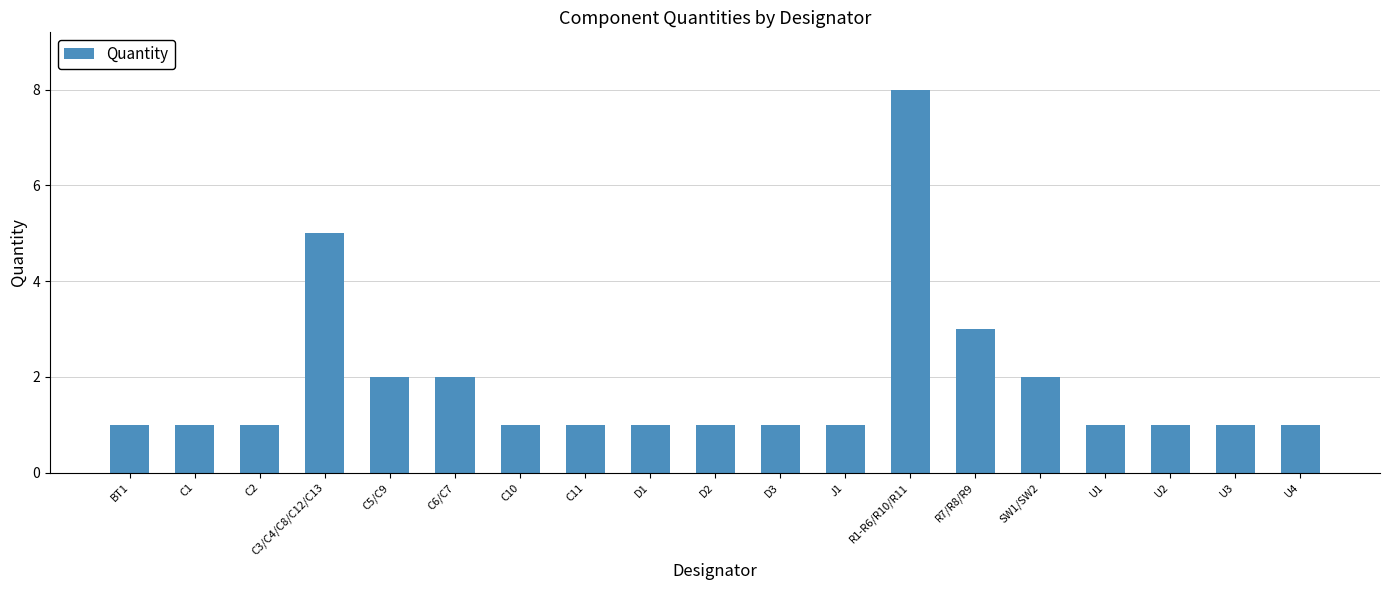

What is the label of the 16th bar from the right?

C3/C4/C8/C12/C13